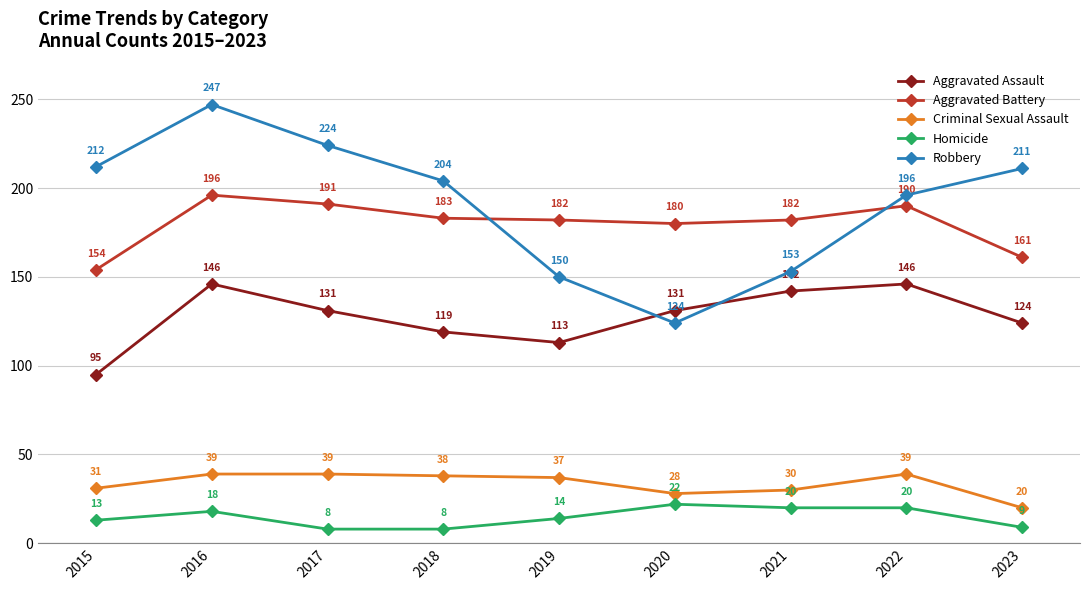

What is the maximum value shown in the chart?

247